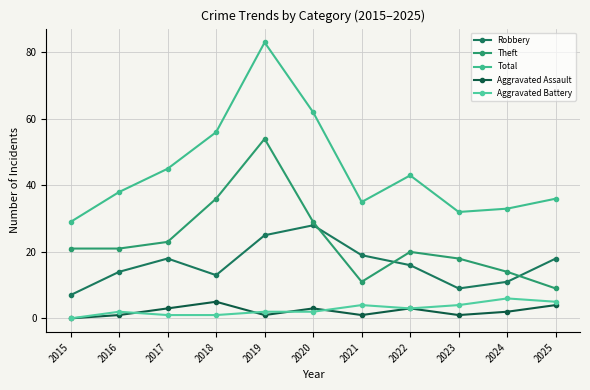

What is the difference between the second highest and second lowest values in the Robbery series?

16